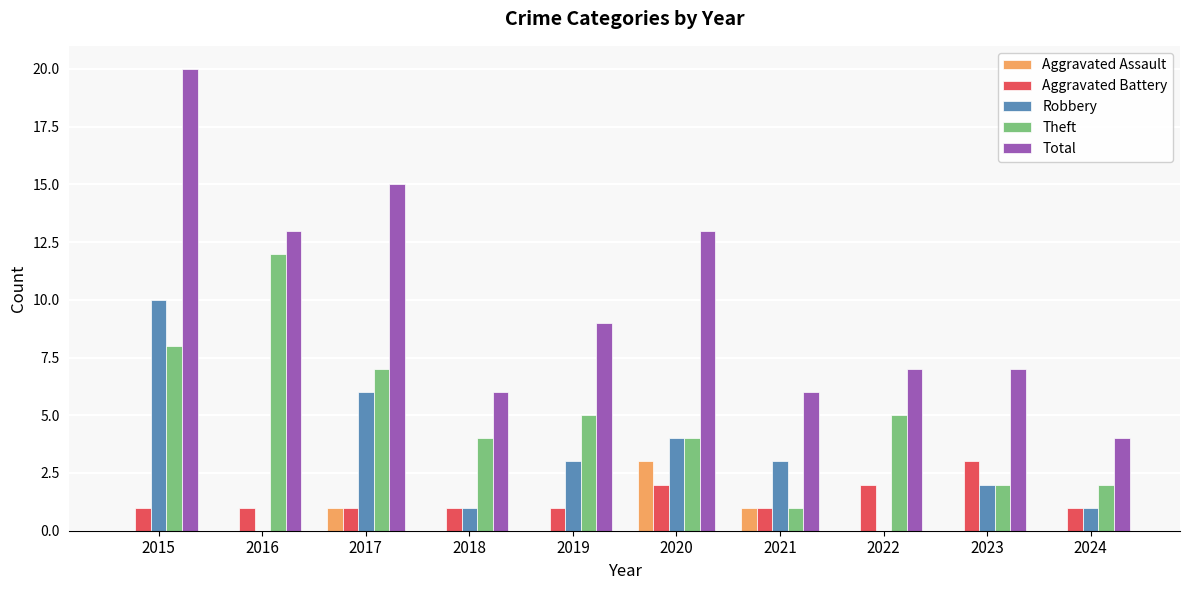

Between 2017 and 2024, which series saw the biggest shift?

Total